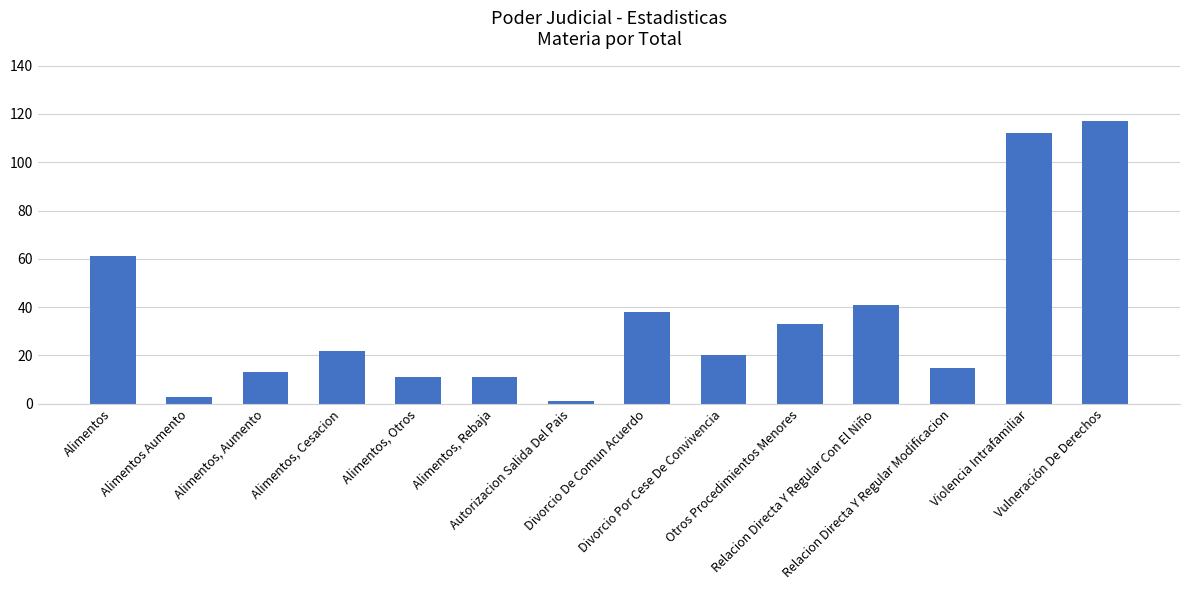

The value at Alimentos, Otros is 5. True or false?

False